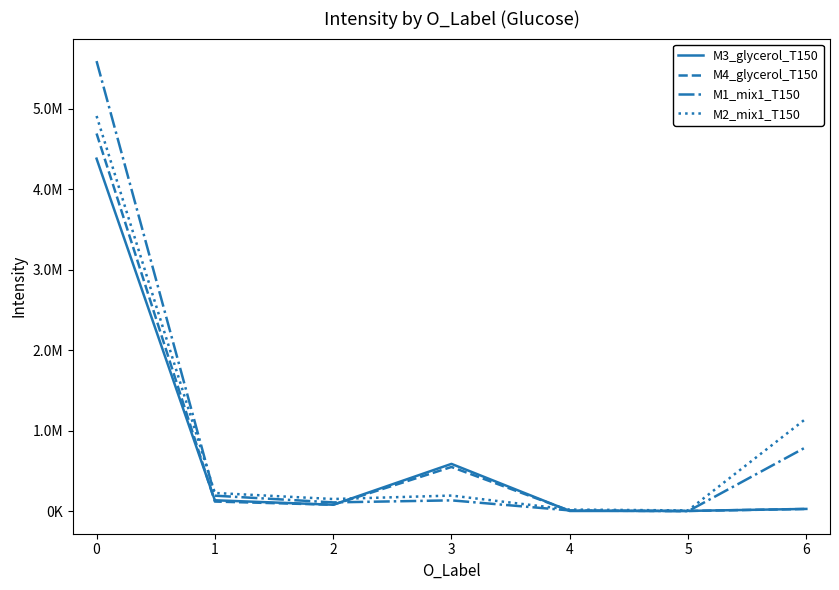

Does the chart display data point markers on the line(s)?

No